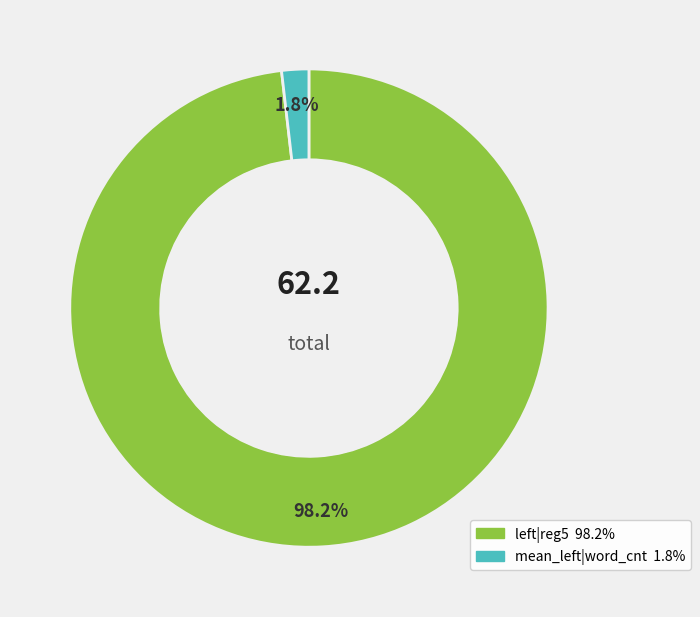

Rank the categories by value from lowest to highest.

mean_left|word_cnt, left|reg5